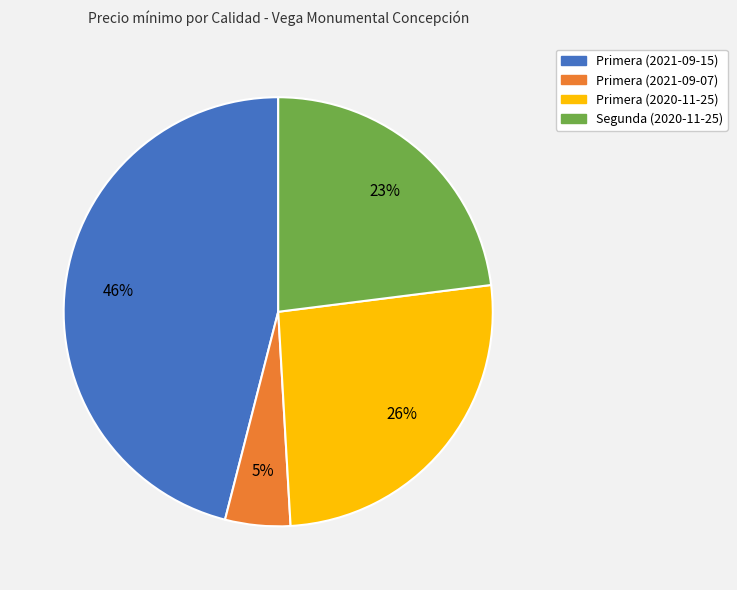

Rank the categories by value from lowest to highest.

Primera (2021-09-07), Segunda (2020-11-25), Primera (2020-11-25), Primera (2021-09-15)